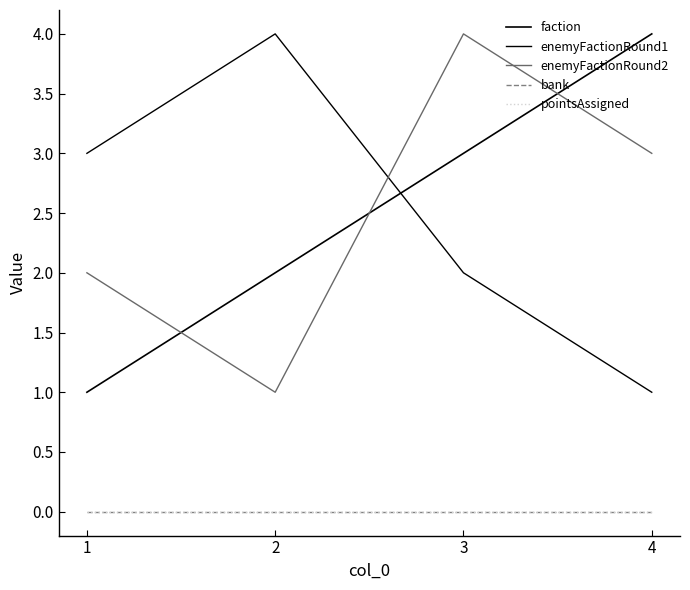

List the series in order of their peak value, highest first.

faction, enemyFactionRound1, enemyFactionRound2, bank, pointsAssigned